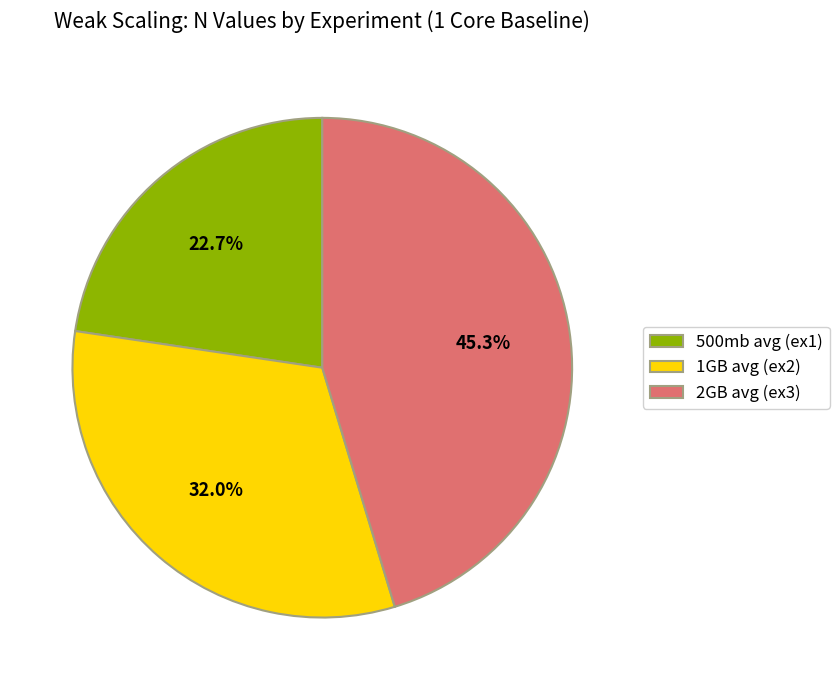

To the nearest percent, what is the average slice percentage?

33%